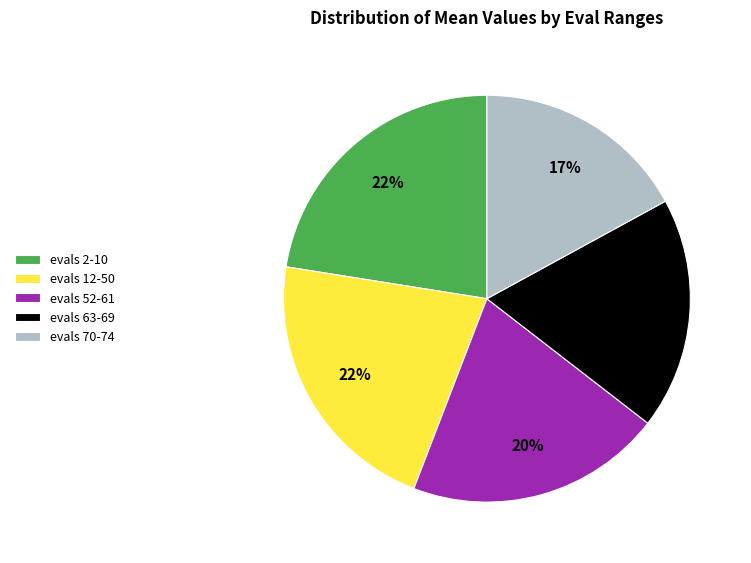

Is evals 63-69 the majority of the pie?

No